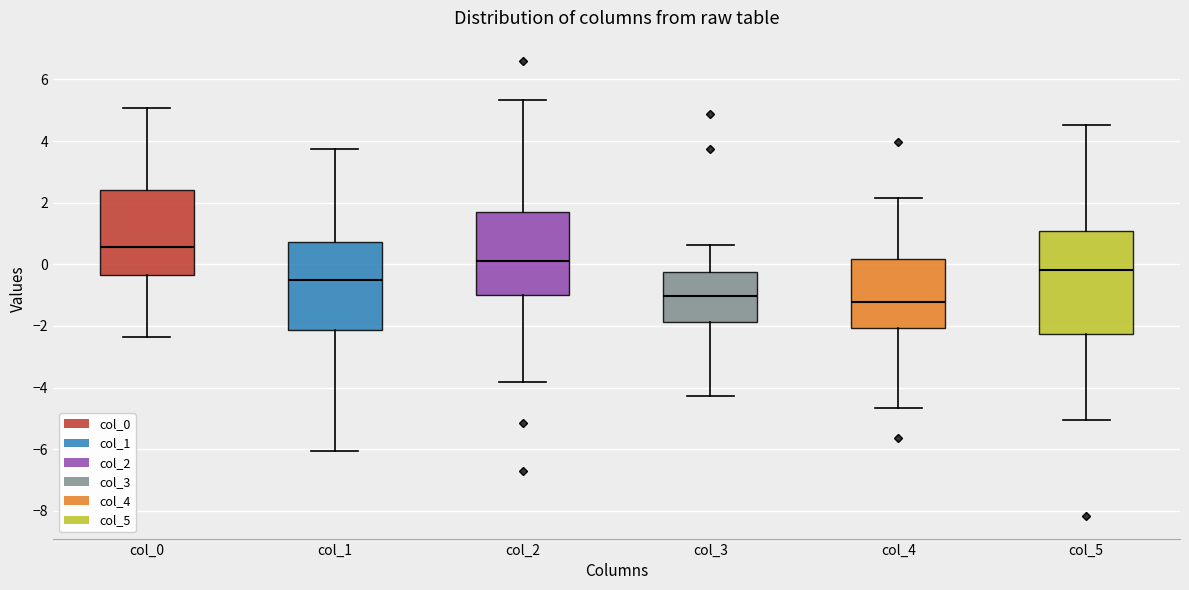

Reading left to right, transcribe this box plot: for each box, give where its median line is, the range the box spans, and where its two whiskers end, as read against the y-axis. The values are not printed on the chart, so give them approximately, as read against the axis.

col_0: median 0.6, box -0.4 to 2.4, whiskers -2.4 to 5.0
col_1: median -0.6, box -2.2 to 0.8, whiskers -6.0 to 3.8
col_2: median 0.2, box -1.0 to 1.8, whiskers -3.8 to 5.4
col_3: median -1.0, box -1.8 to -0.2, whiskers -4.2 to 0.6
col_4: median -1.2, box -2.0 to 0.2, whiskers -4.6 to 2.2
col_5: median -0.2, box -2.2 to 1.0, whiskers -5.0 to 4.6